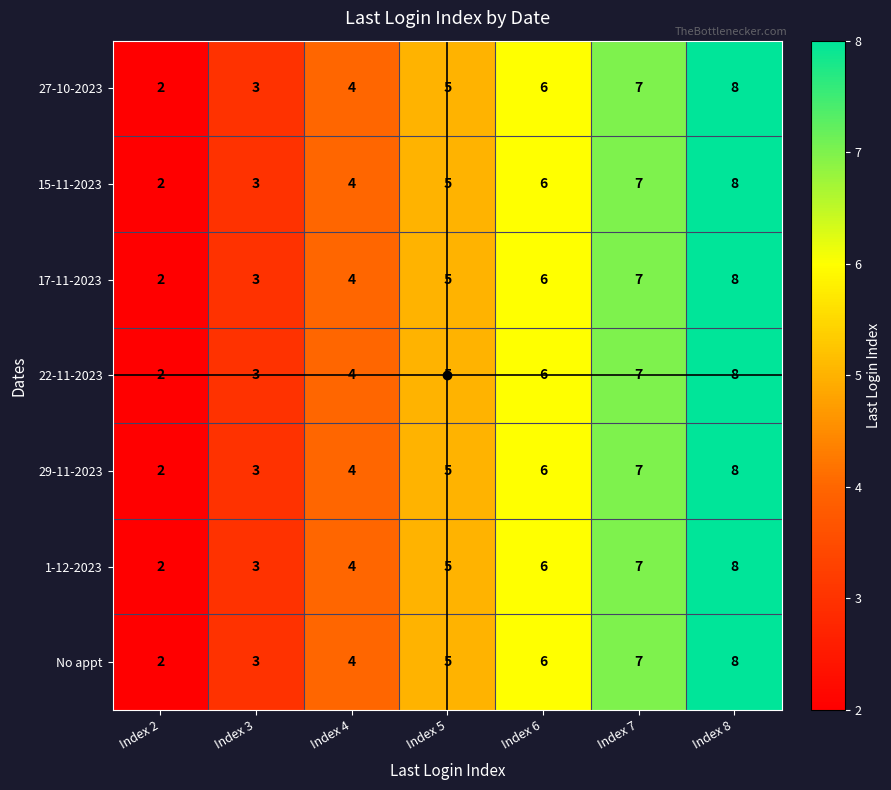

What is the average value of the 17-11-2023 series?

5